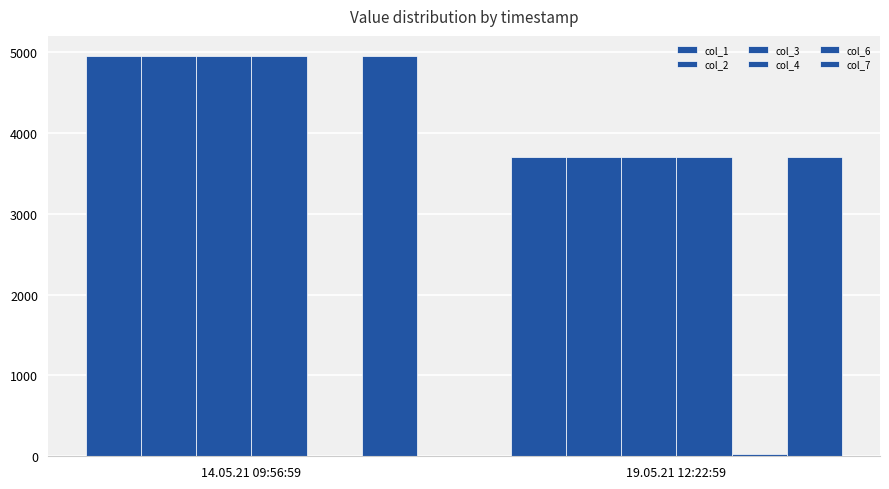

Count the number of data series in this chart.

6